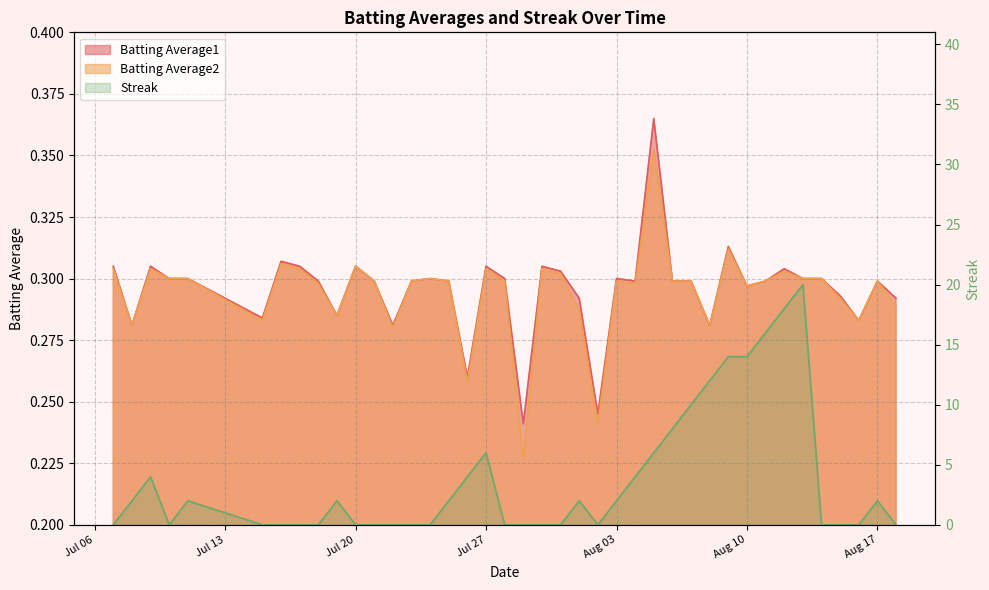

After their last crossing, which series has the higher values: Streak or Batting Average2?

Batting Average2